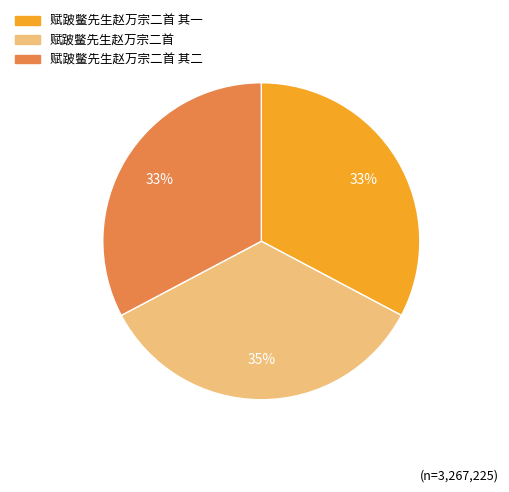

To the nearest percent, what is the difference between the largest and smallest slice percentages?

2%